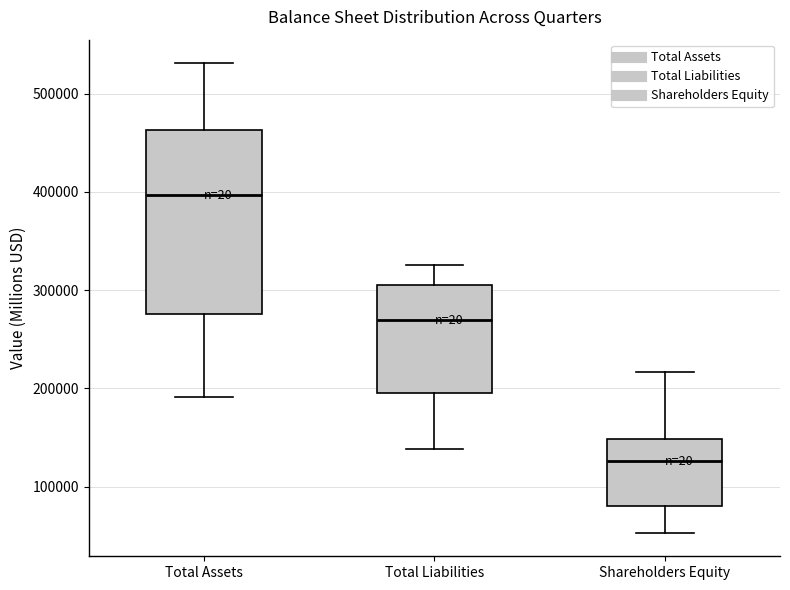

Comparing the boxes themselves (not the whiskers), which one is the tallest?

Total Assets